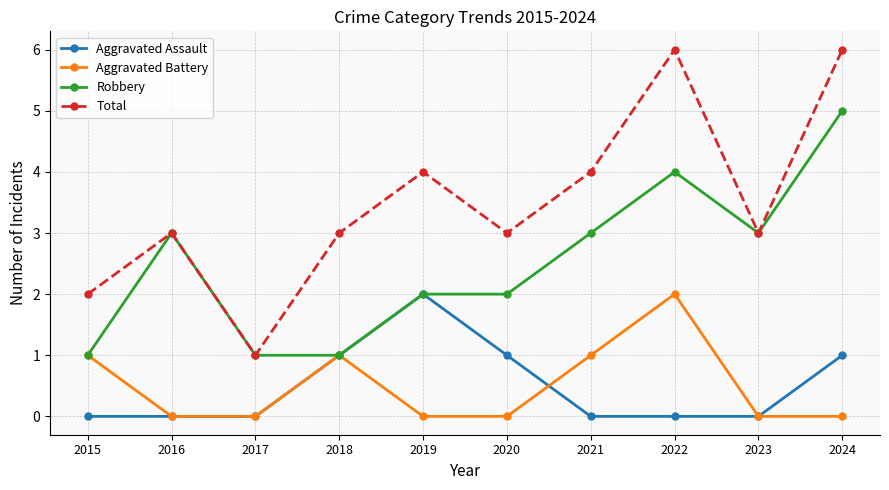

What is the value of the Total point at the 1st from the left?

2